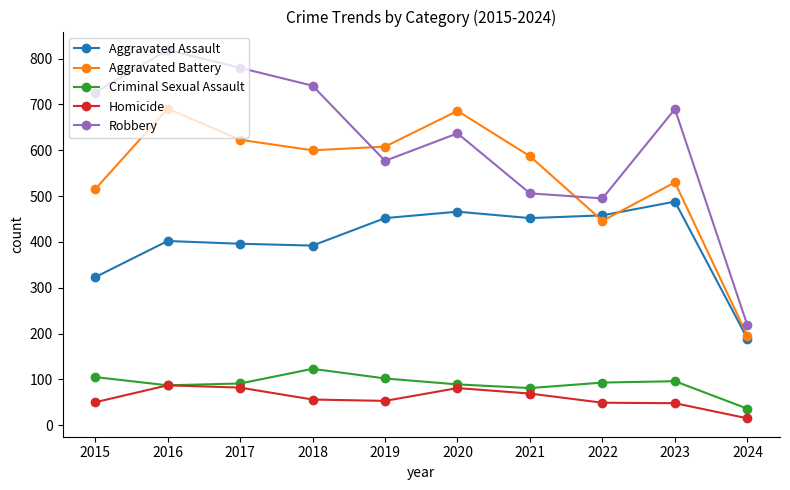

Which label corresponds to the largest value in the chart?

2016